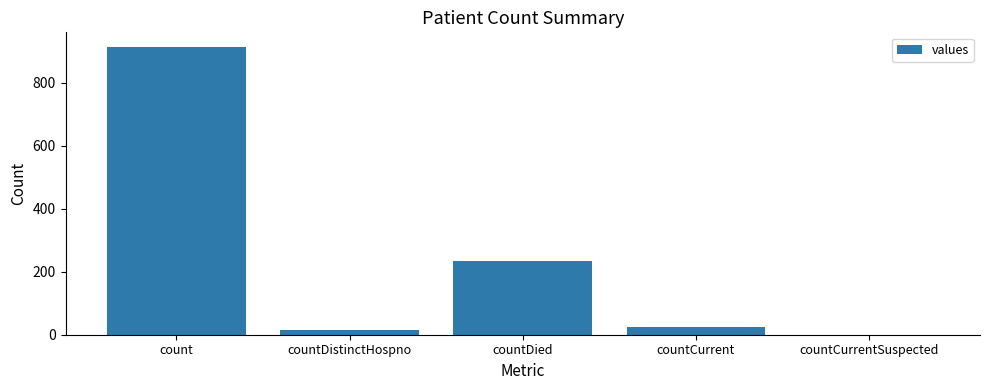

Reading right to left, extract all data points from this chart.

0	25	233	15	914